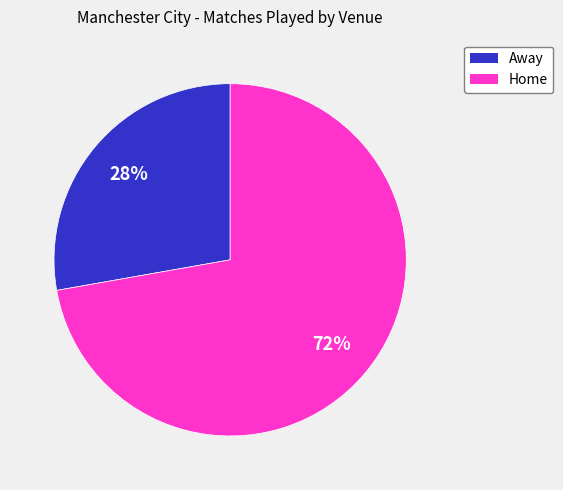

How many segments does this pie chart have?

2